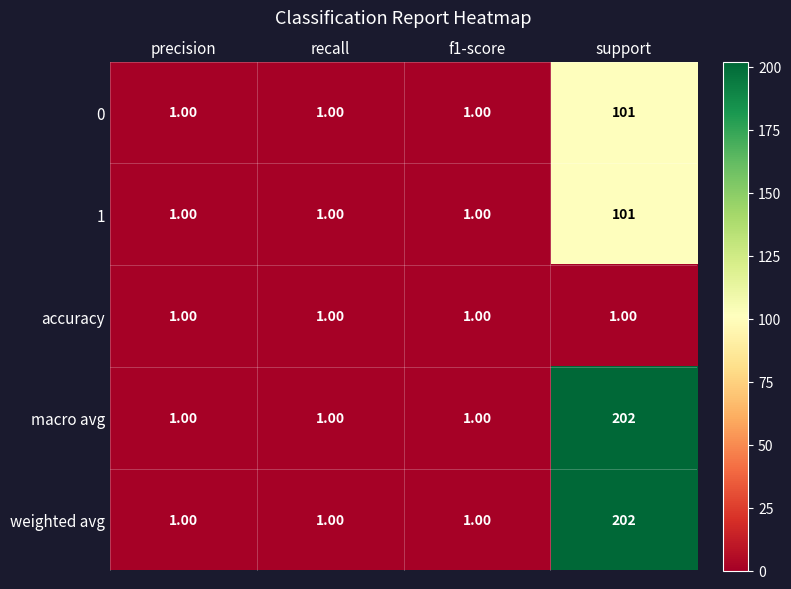

What is the average value of the macro avg series?

51